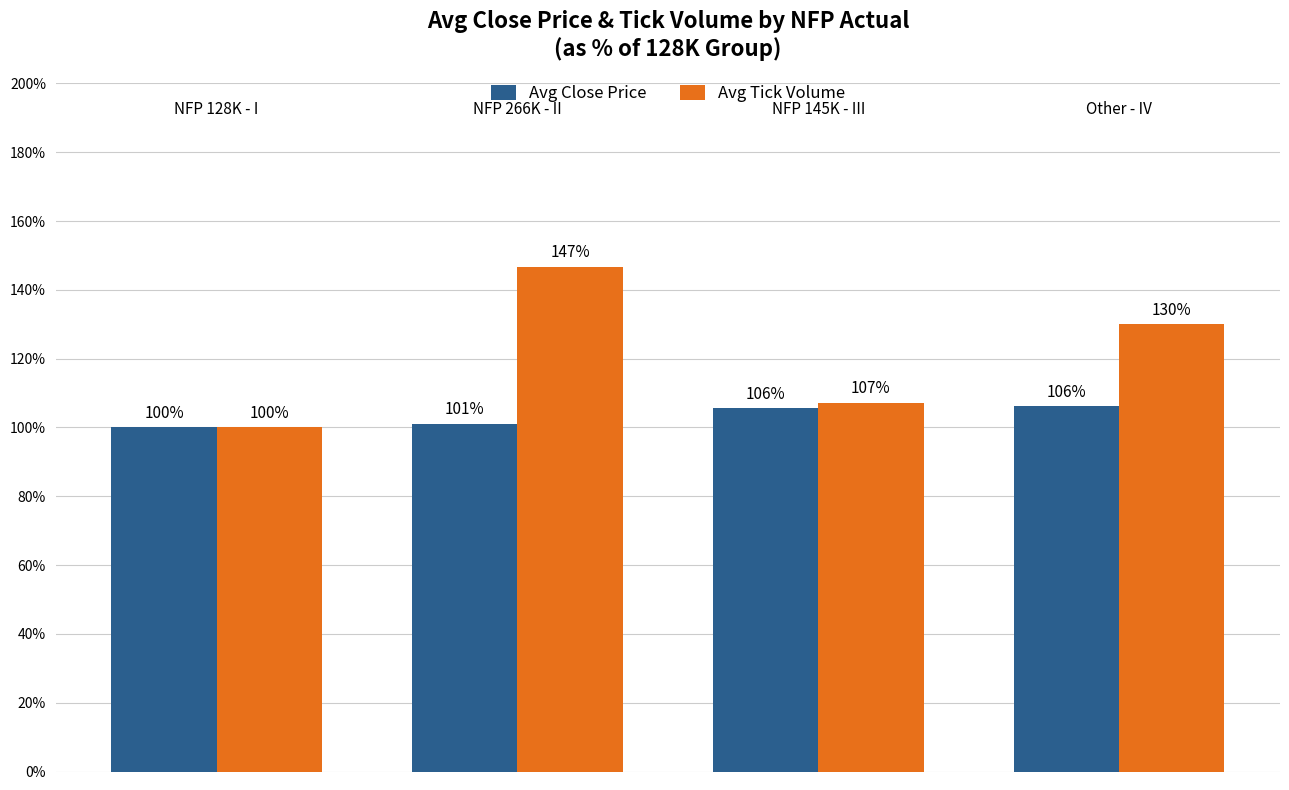

Rank the series by their average value, from lowest to highest.

Avg Close Price, Avg Tick Volume